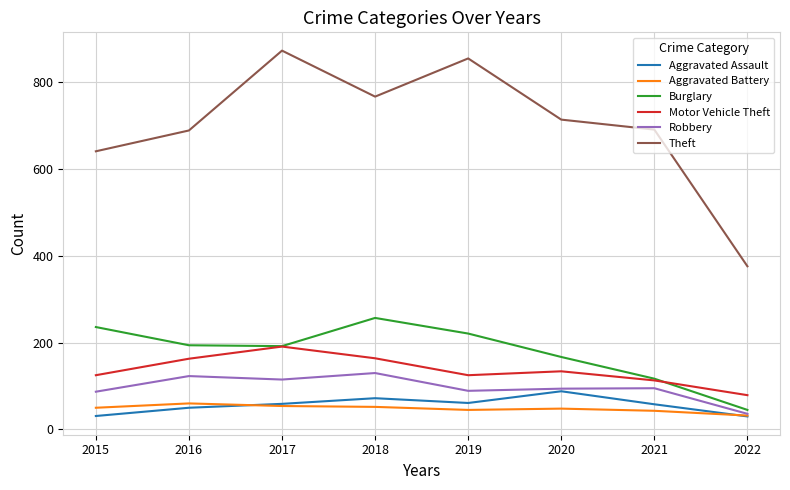

Is the value of Aggravated Assault at 2021 greater than the value of Aggravated Battery at 2015?

Yes